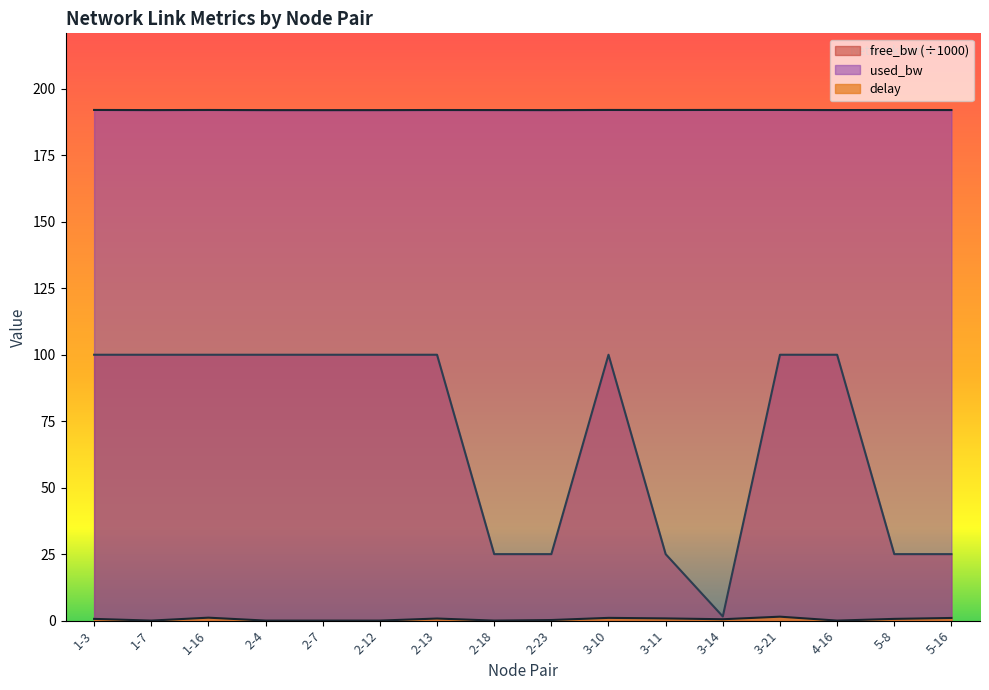

At which category does delay reach its first local valley?

1-7